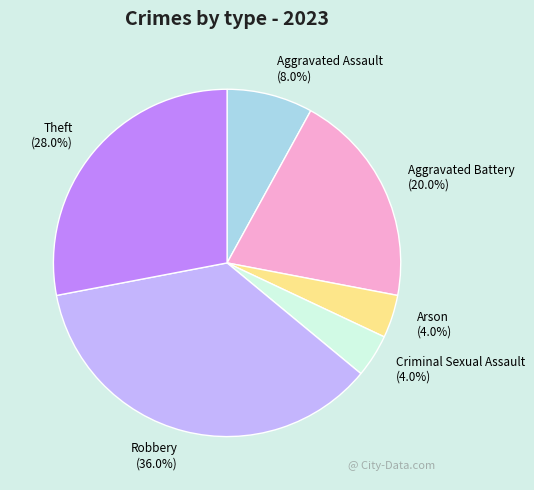

Between Arson and Theft, which is larger?

Theft